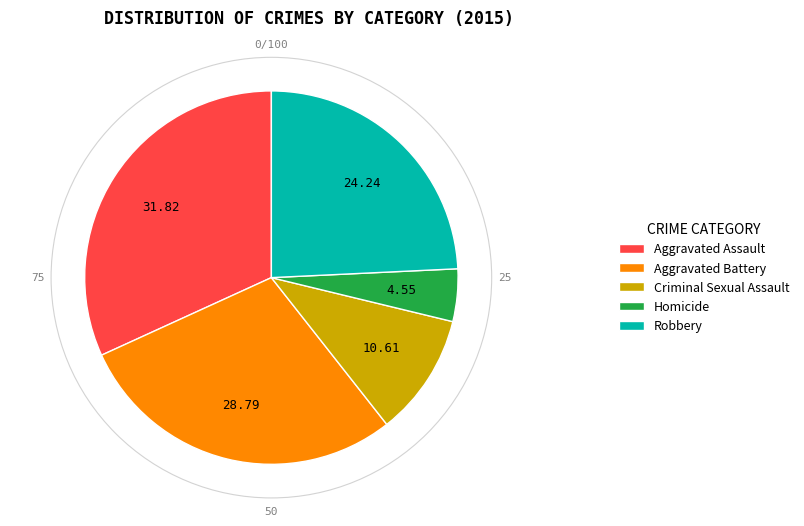

The Aggravated Battery slice represents 39% of the pie. True or false?

False